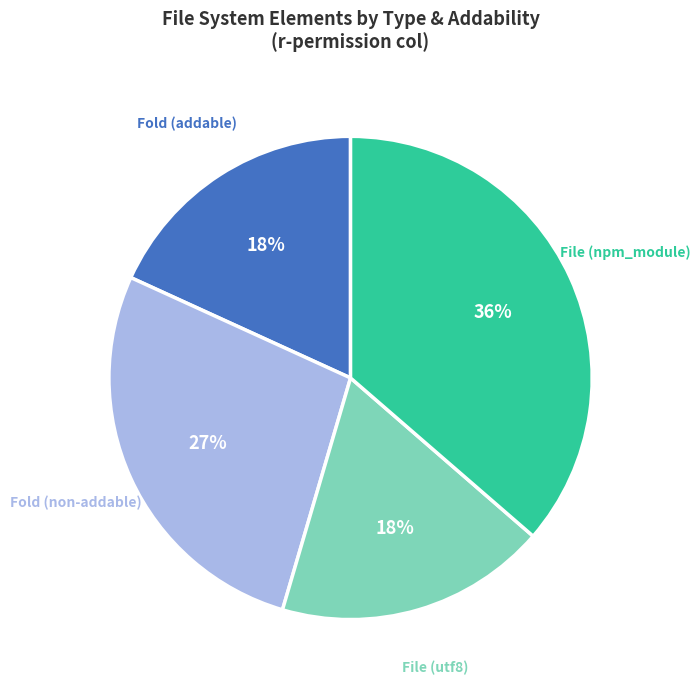

What is the largest slice in the pie chart?

File (npm_module)